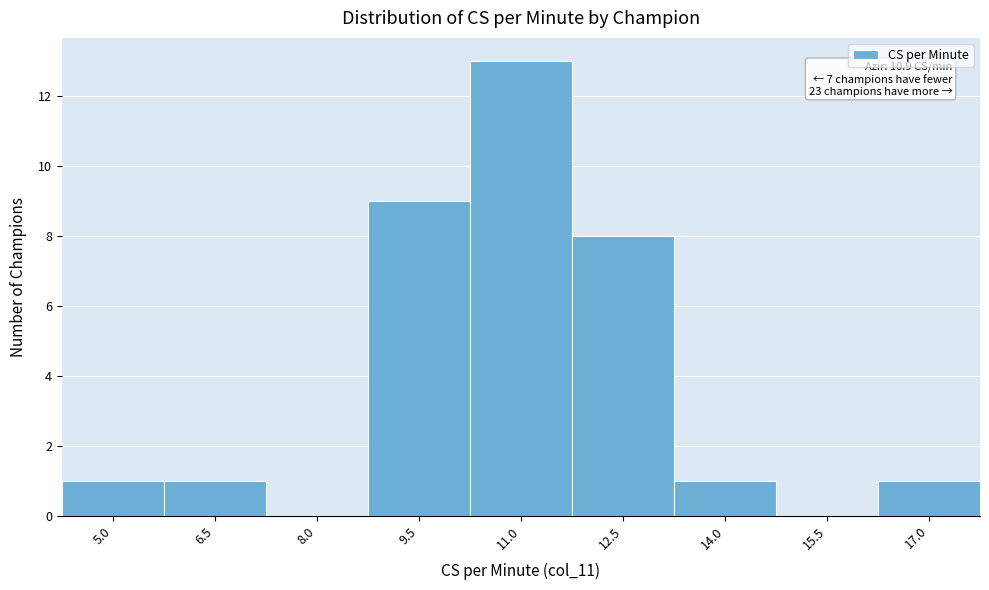

Reading left to right, extract all data points from this chart.

5.0=1	6.5=1	8.0=0	9.5=9	11.0=13	12.5=8	14.0=1	15.5=0	17.0=1